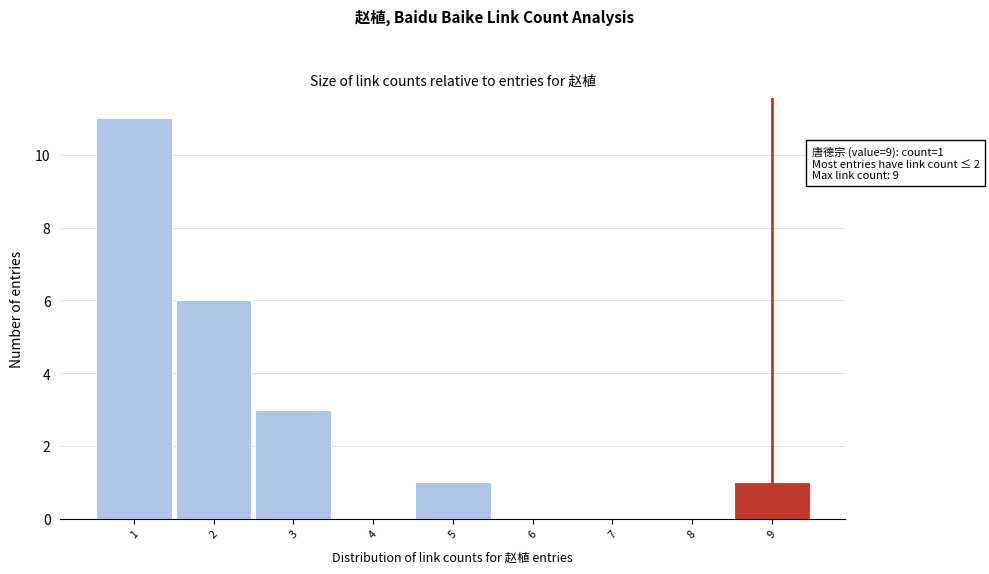

Over which range of the x-axis is the bar tallest?

0.5 to 1.5